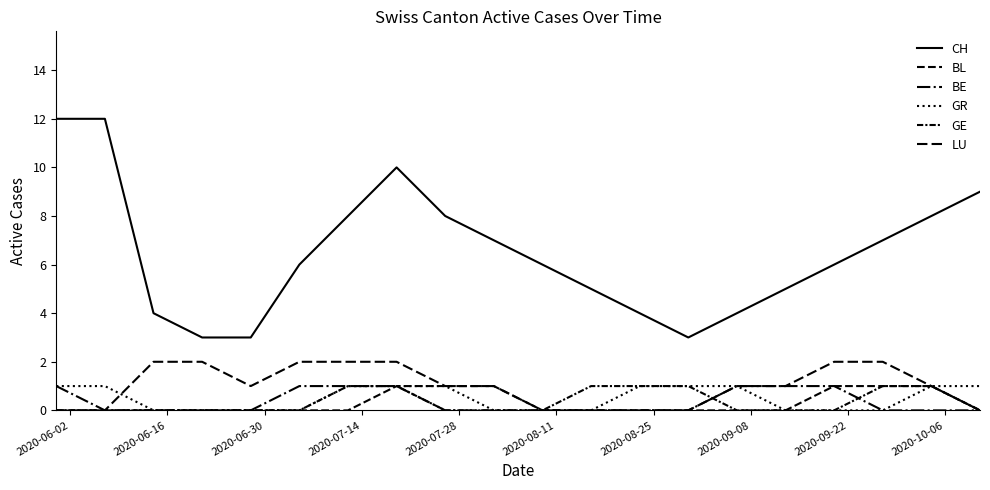

Does the chart display data point markers on the line(s)?

No